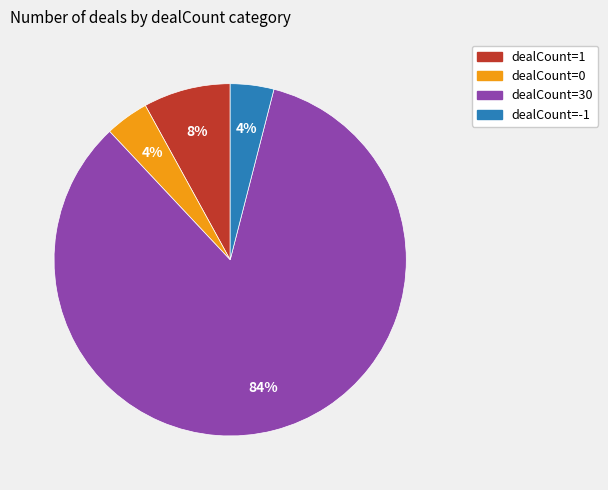

To the nearest percent, what portion does dealCount=1 represent?

8%